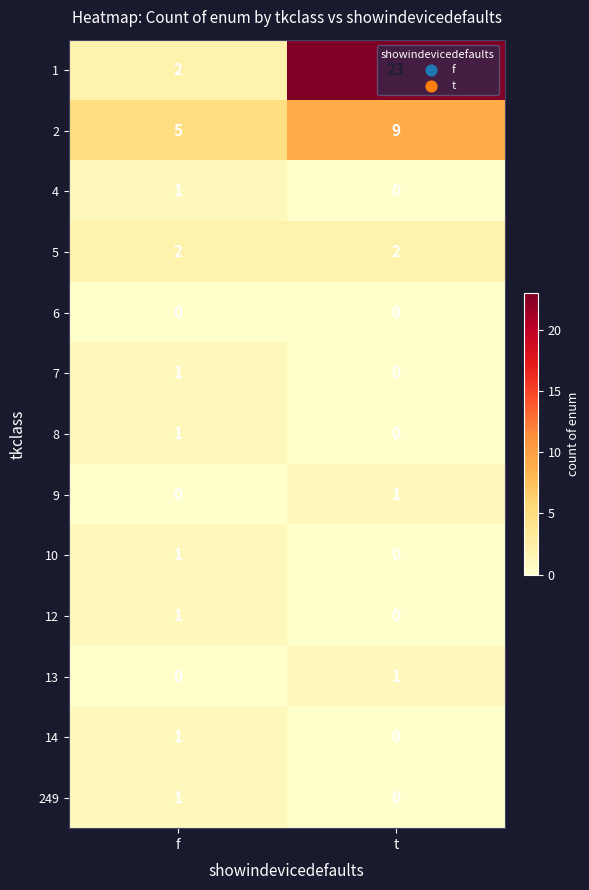

What is the total value across all series at t?

36